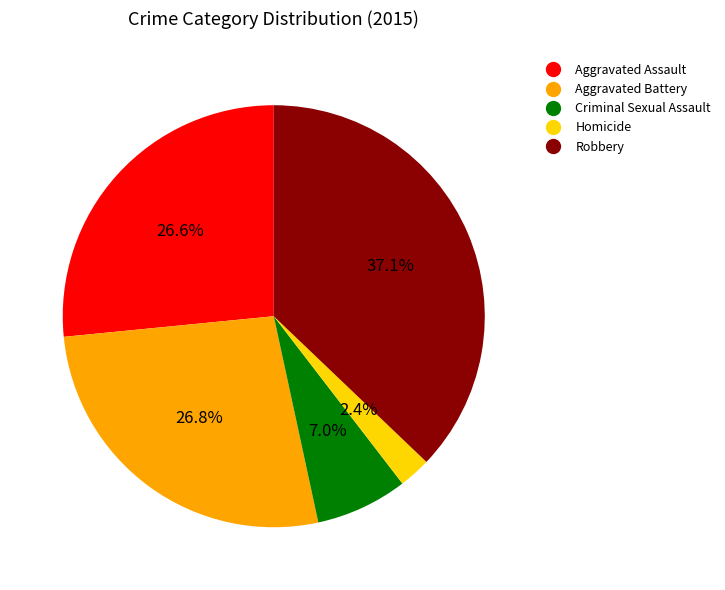

To the nearest percent, what is the combined percentage of Robbery and Criminal Sexual Assault?

44%